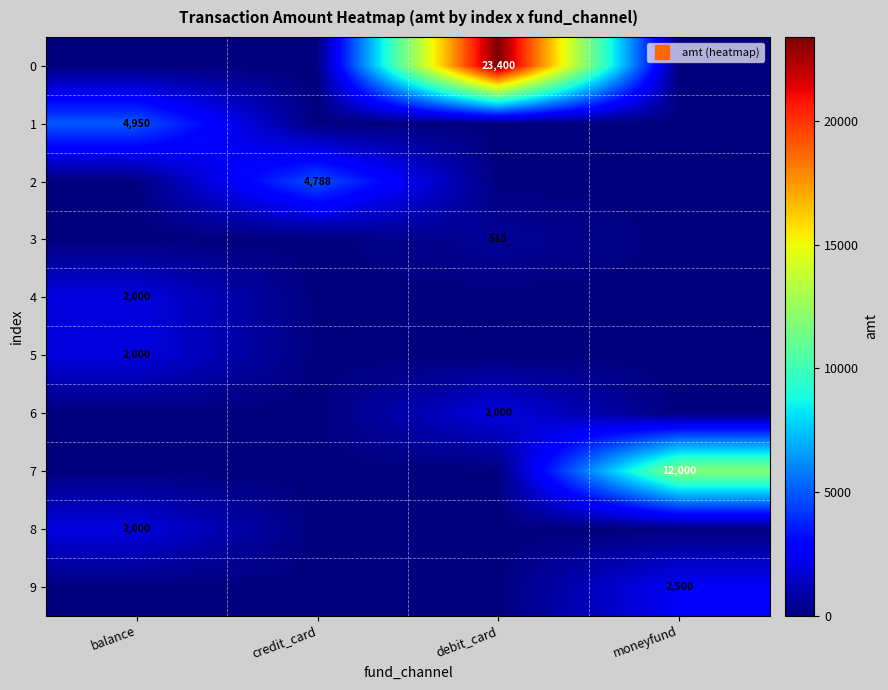

True or false: 9 has a value of 0.0 at debit_card.

True